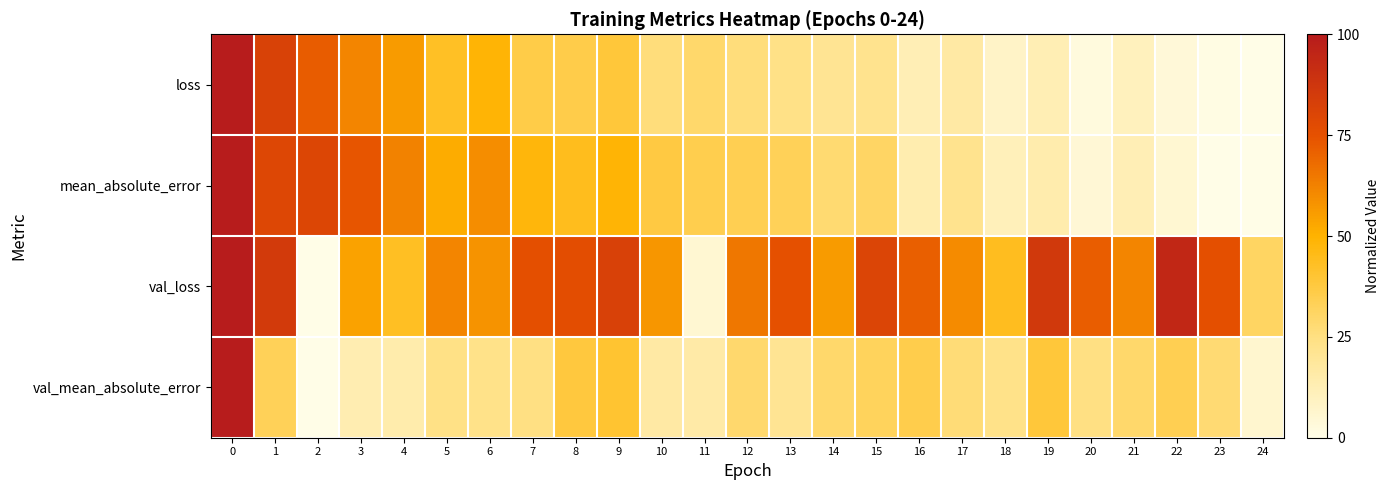

Which series has the widest spread of values?

loss